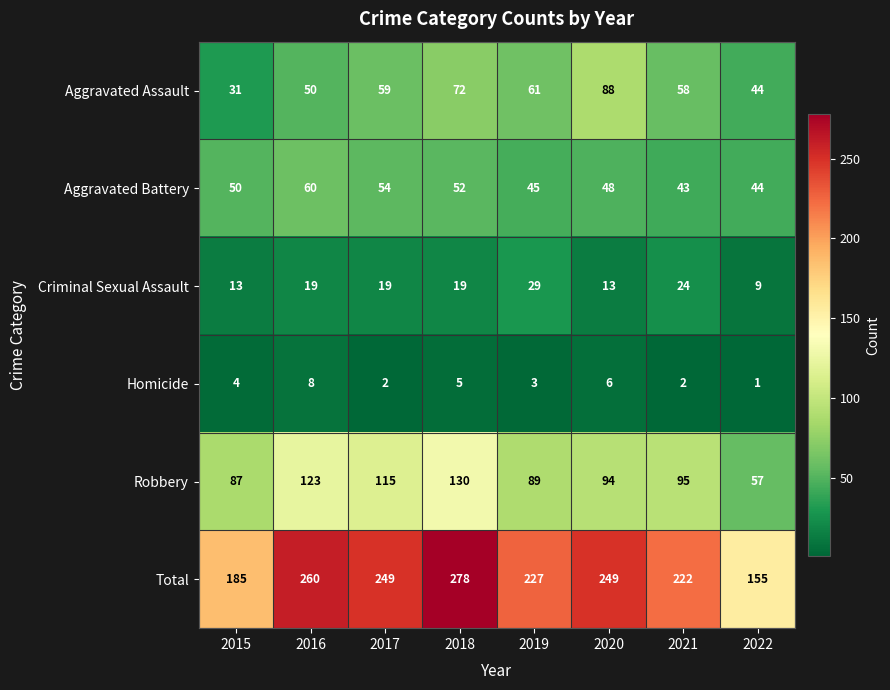

What is the maximum value shown in the chart?

278